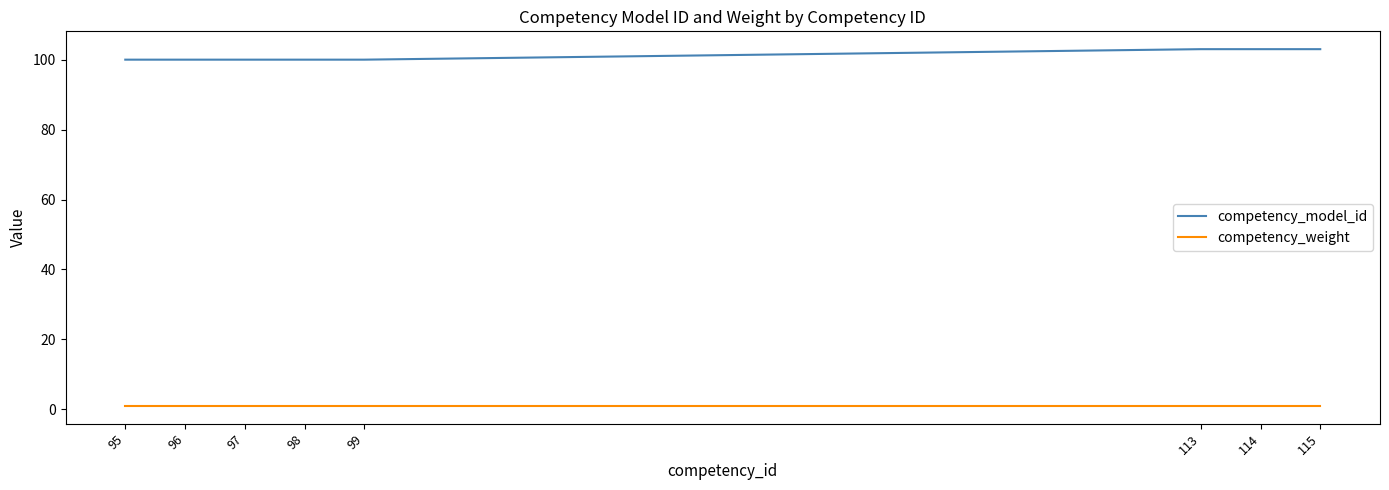

What is the average value of the competency_model_id series?

101